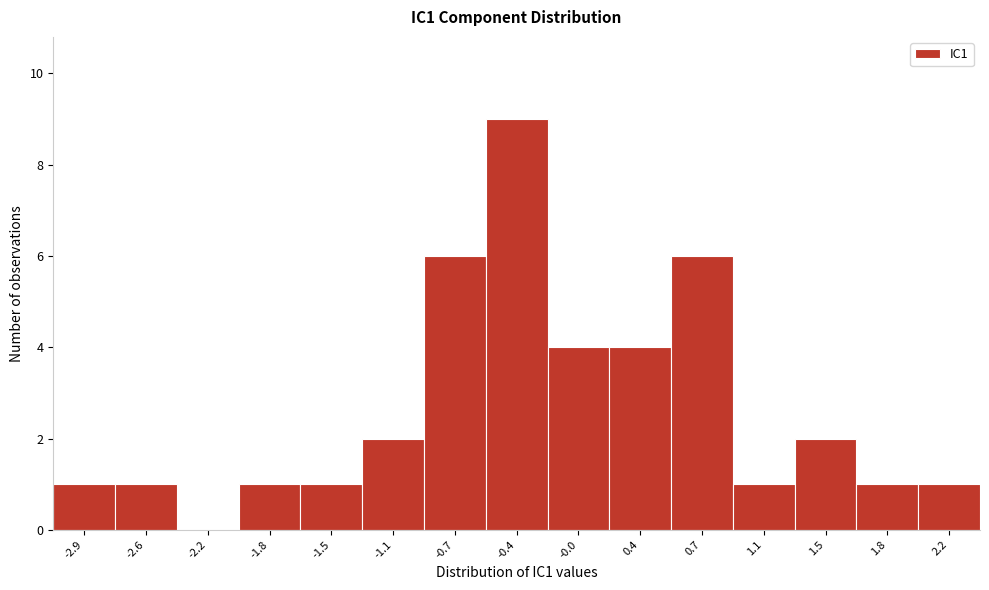

What is the height of the bar covering 1.25 to 1.65 on the x-axis? Neither the bar edges nor the heights are printed on the chart, so give them approximately, as read against the axes.

2